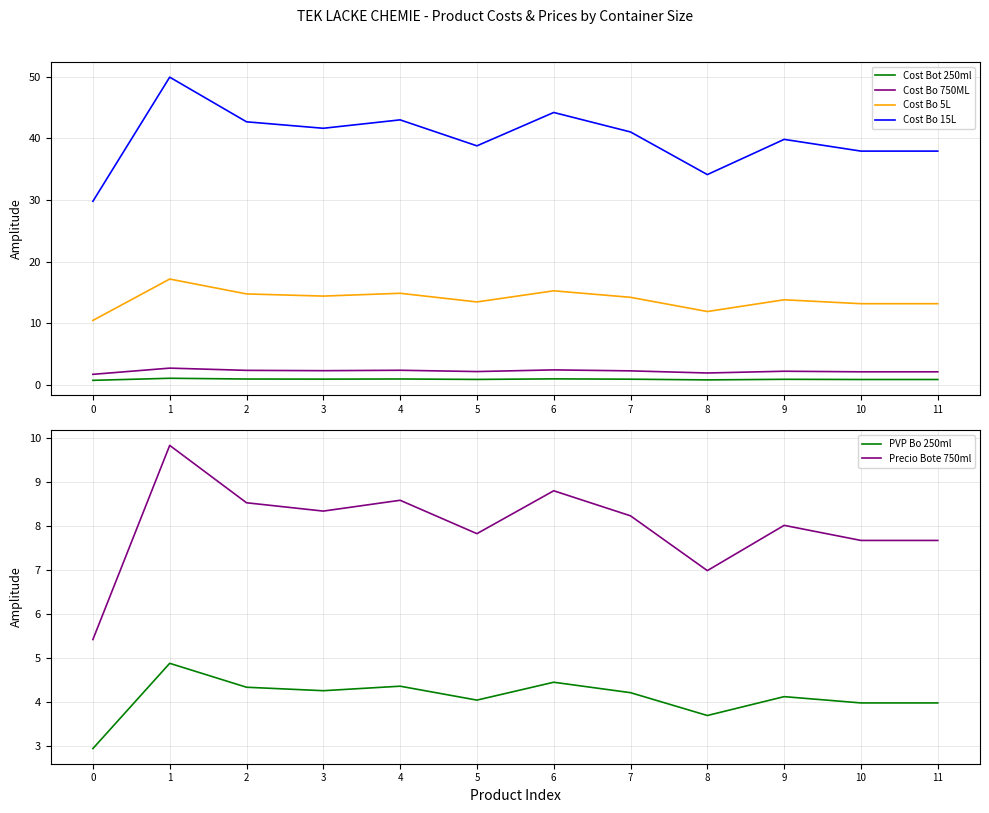

How many lines are shown in the chart?

6